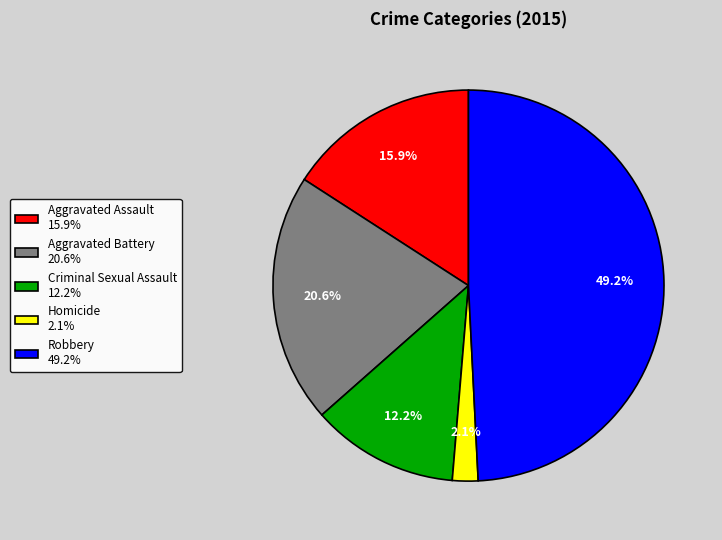

Does Homicide account for over 50% of the chart?

No